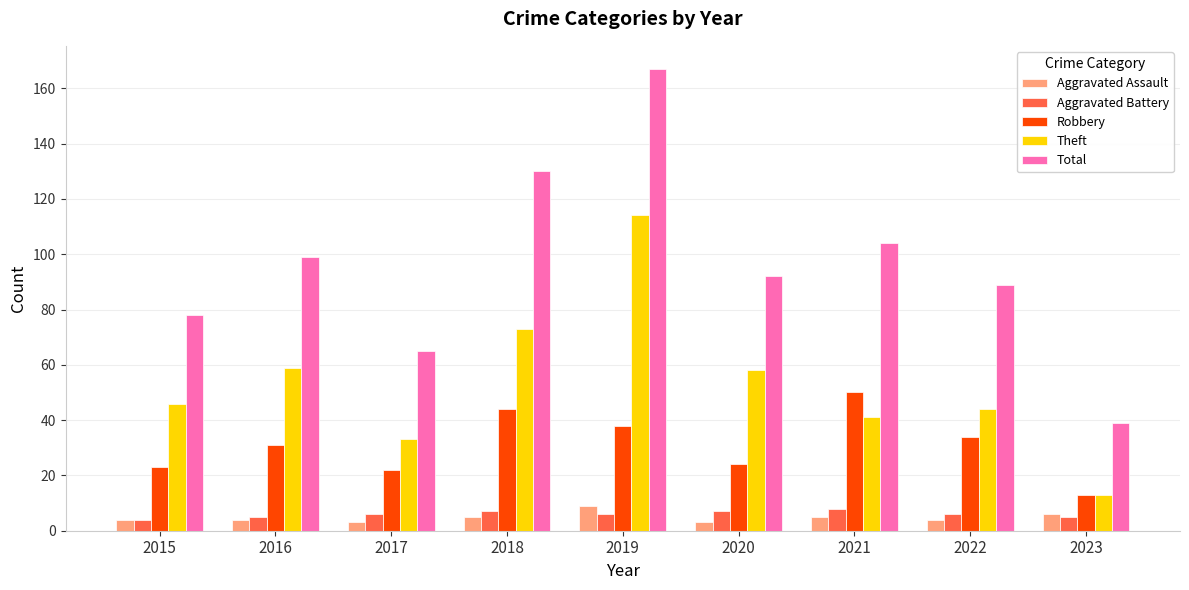

At which category is the sum across all series the highest?

2019